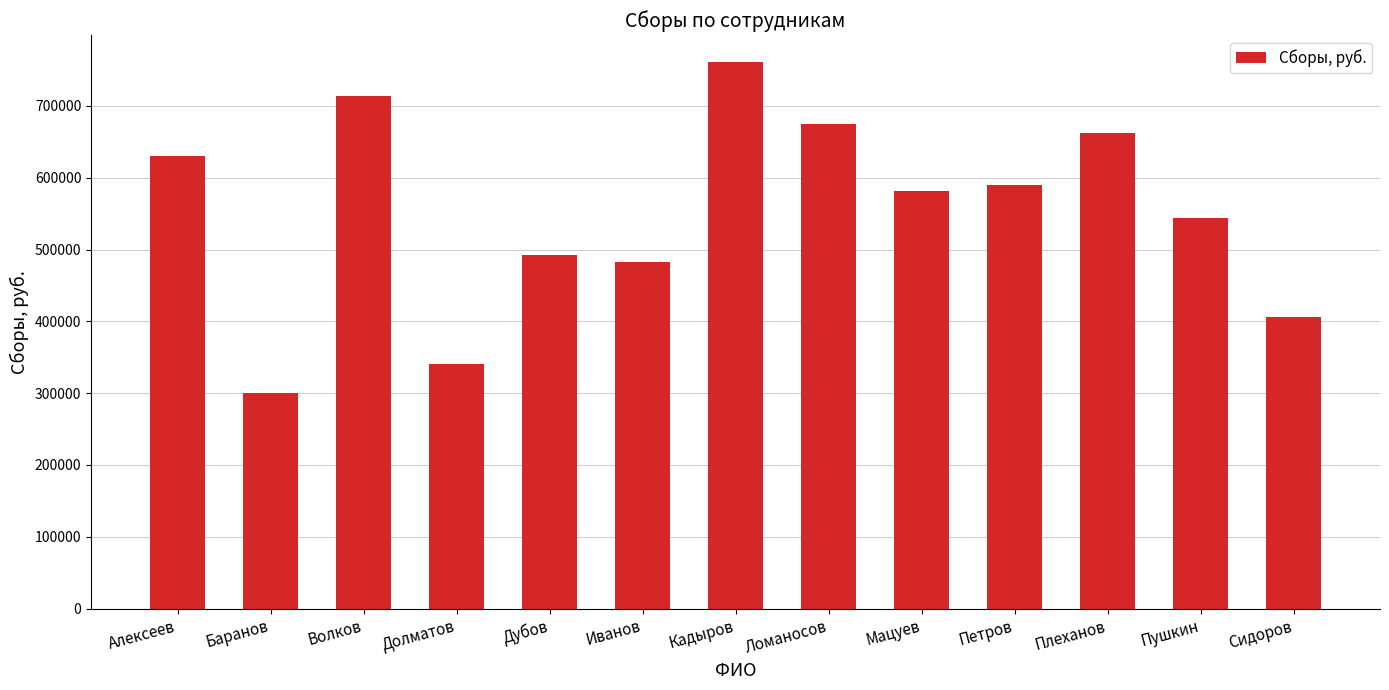

Which has a higher value, Баранов or Мацуев?

Мацуев